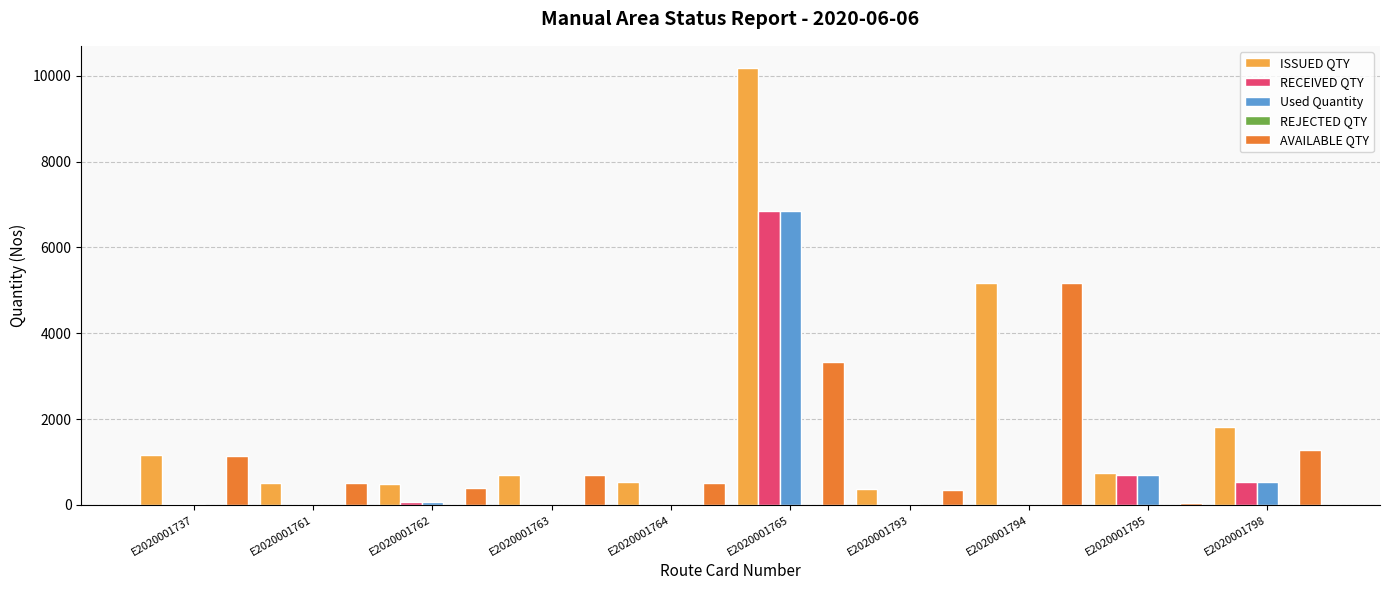

Which series has the widest spread of values?

ISSUED QTY